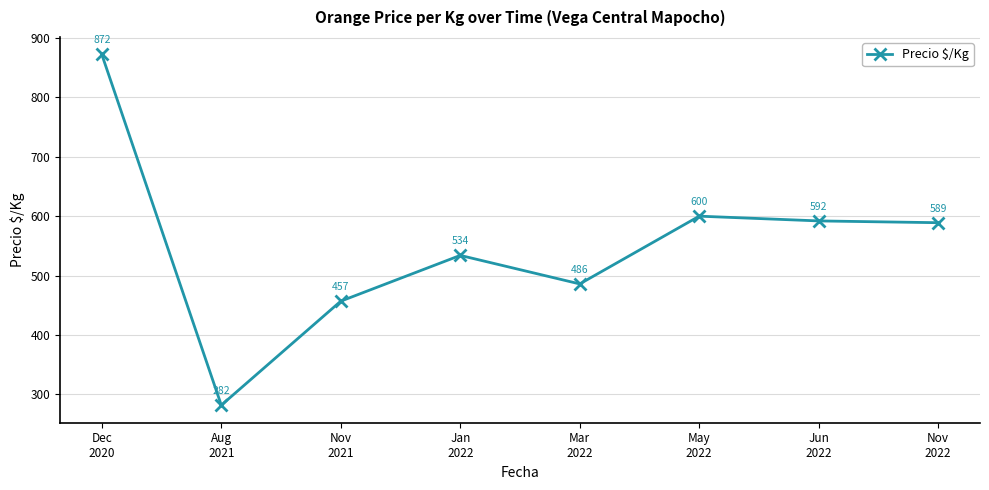

Which label corresponds to the largest value in the chart?

Dec
2020